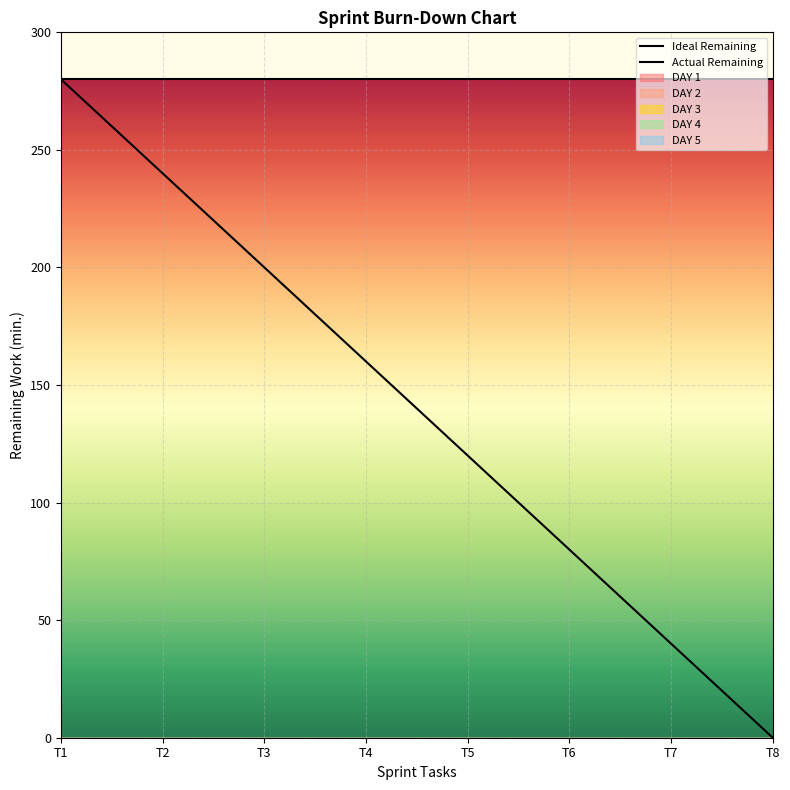

True or false: Actual Remaining has a value of 430 at T5.

False